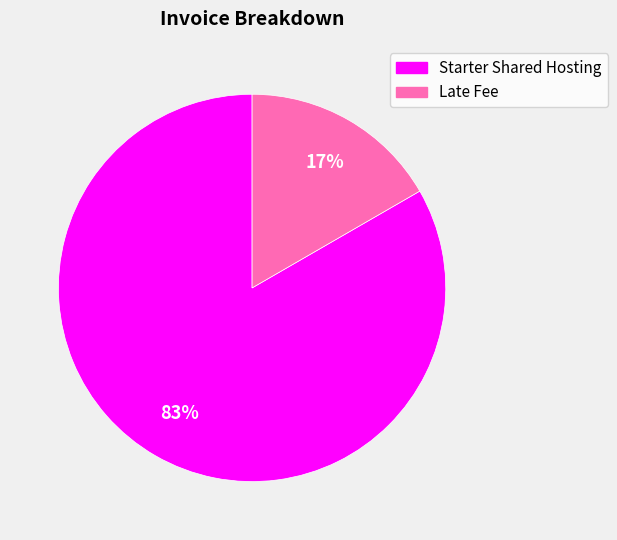

Between Late Fee and Starter Shared Hosting, which is larger?

Starter Shared Hosting